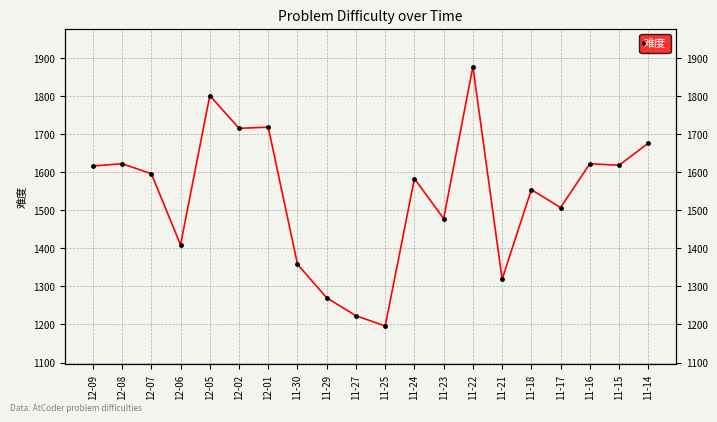

What is the difference between the maximum and second lowest values?

654